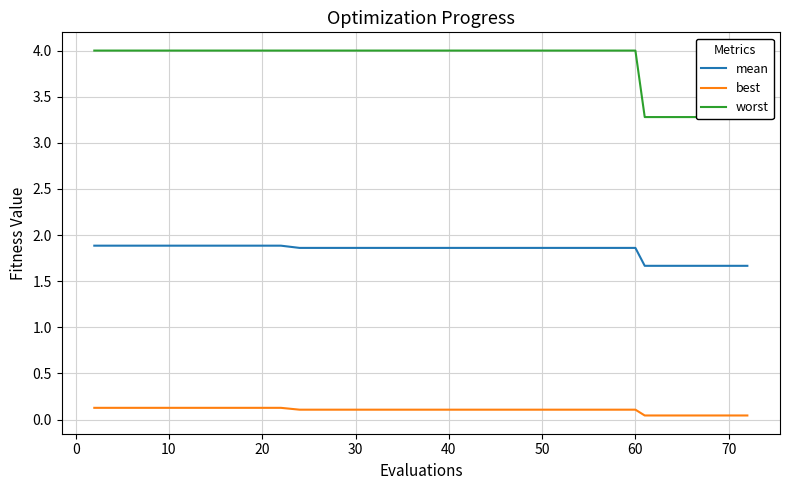

True or false: best and mean cross at least once.

False